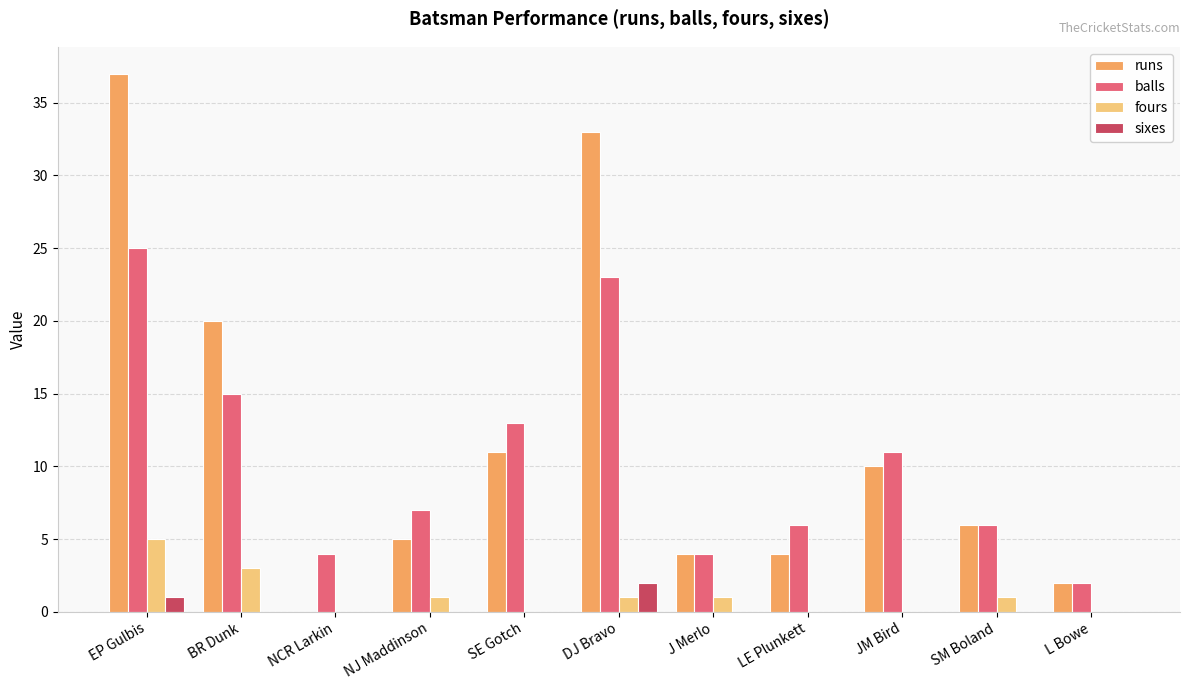

At which label is sixes closest to 1?

EP Gulbis